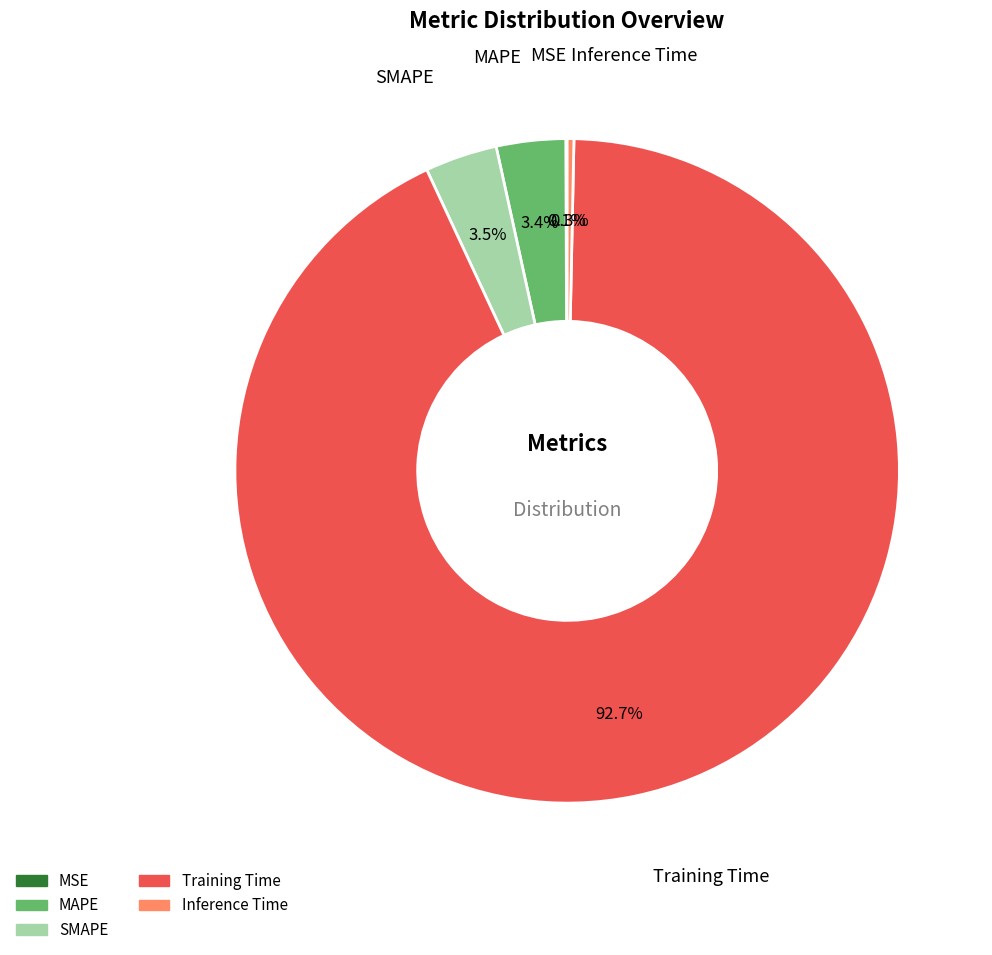

Which slice is the largest?

Training Time